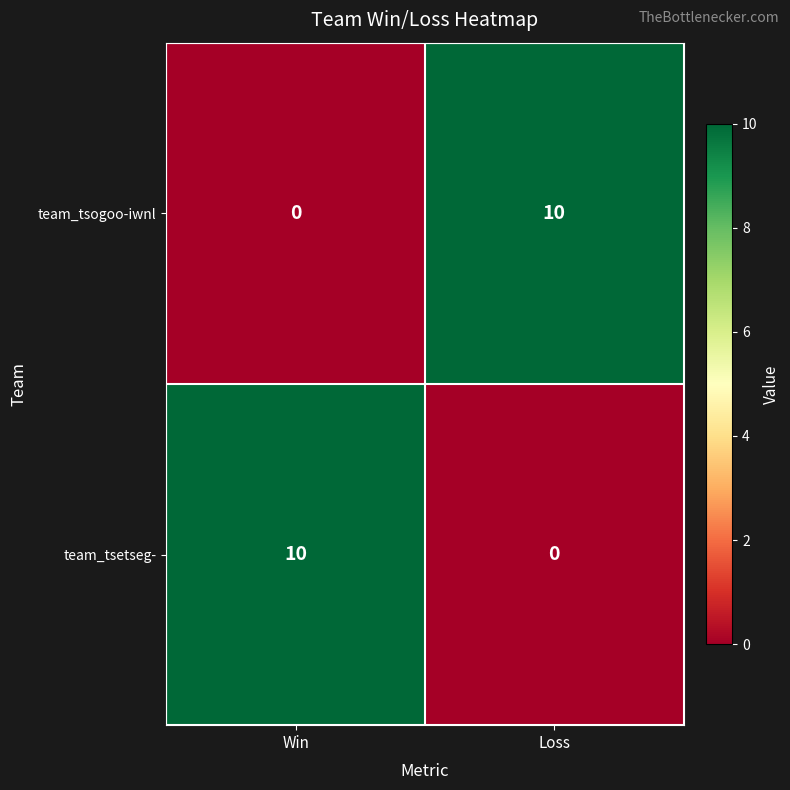

At how many categories does at least one series exceed 8?

2